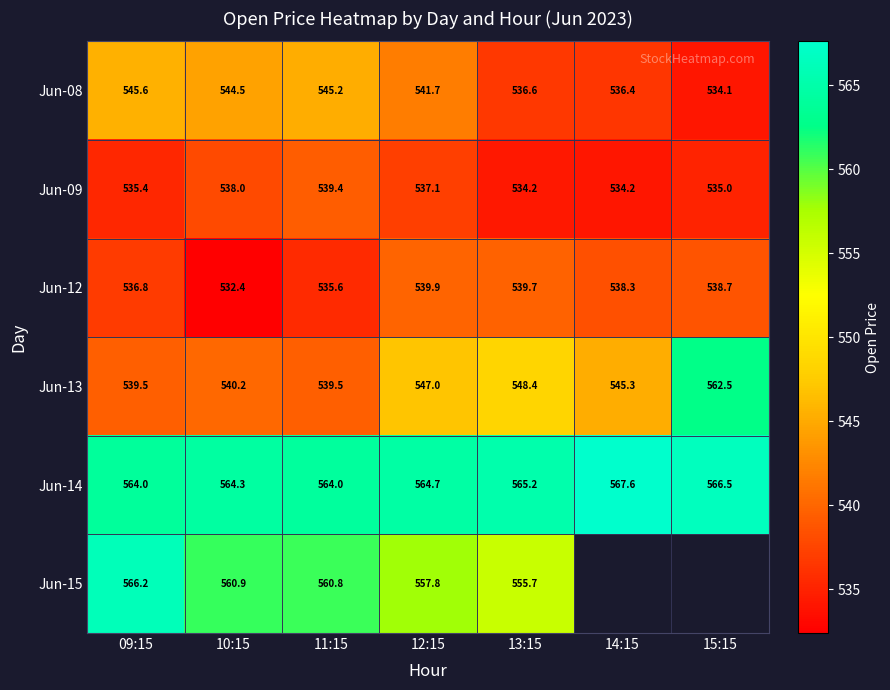

What is the sum of the Jun-14 values at 14:15 and 11:15?

1131.6